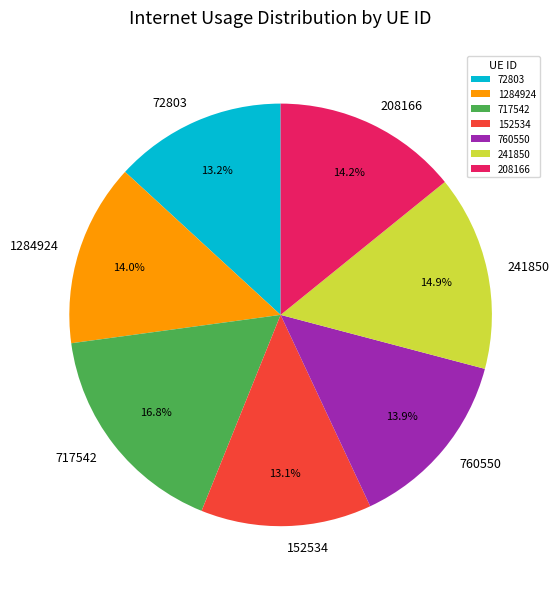

How many segments does this pie chart have?

7